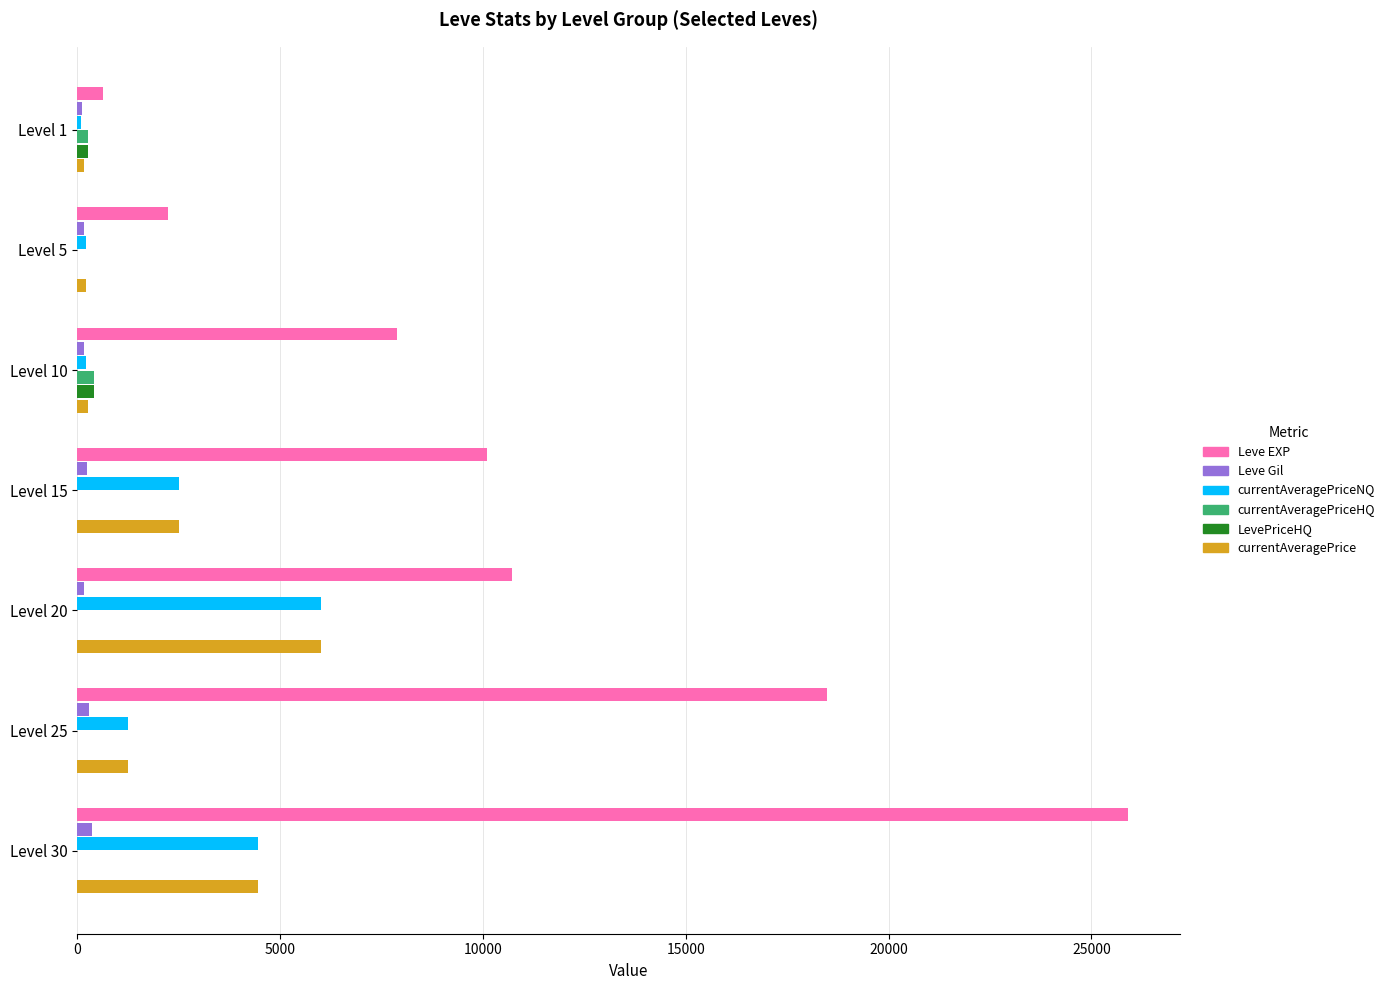

The value of LevePriceHQ at Level 30 is 0. True or false?

True